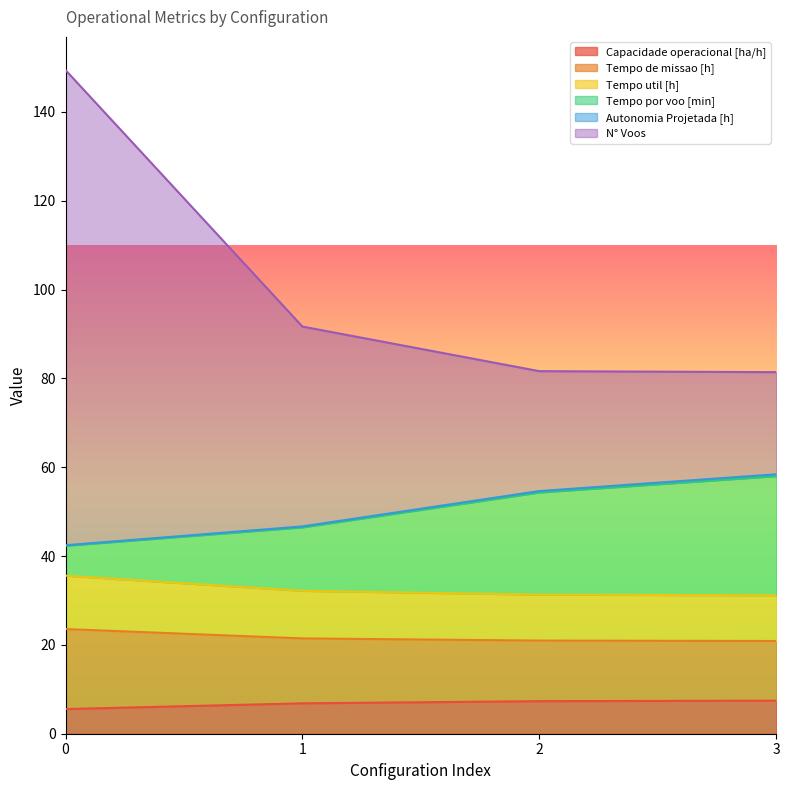

True or false: Capacidade operacional [ha/h] and Tempo de missao [h] cross at least once.

False